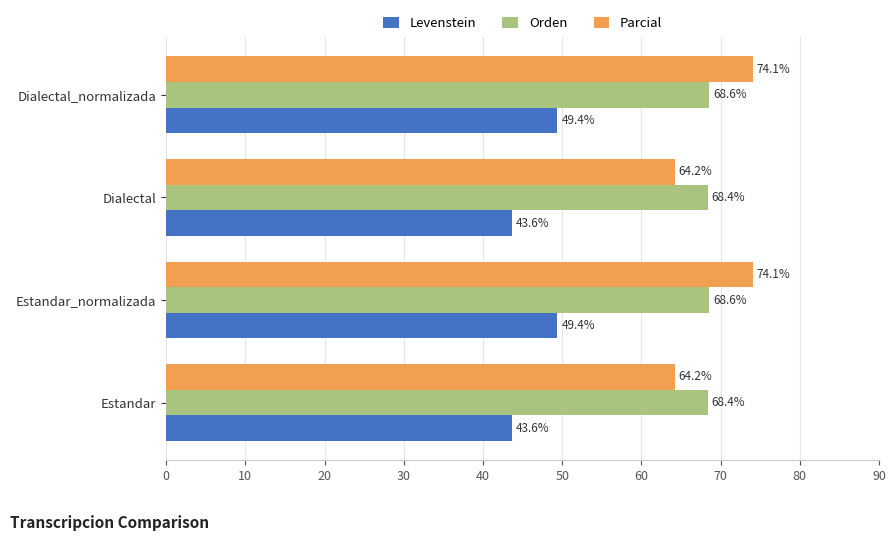

Which series has the widest spread of values?

Parcial